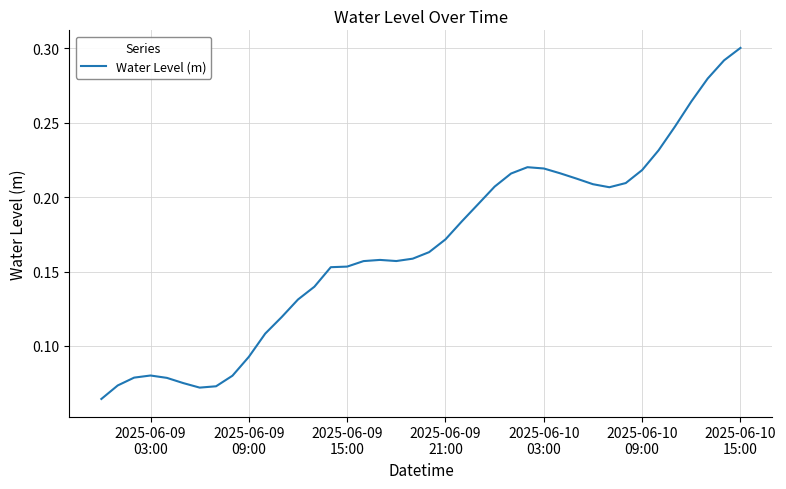

How many lines are shown in the chart?

1